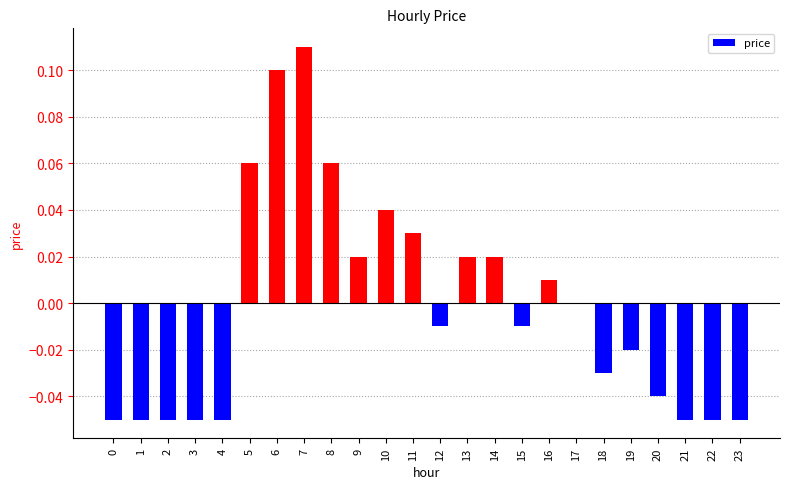

The chart shows a value of -0.0 at 4. True or false?

False